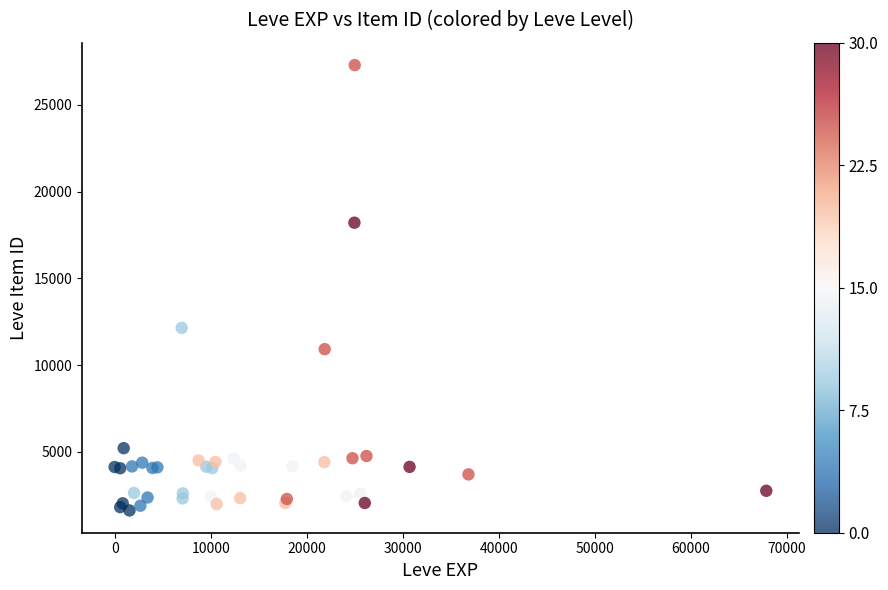

What Y value in the scatter plot is closest to 14454?

12140.3